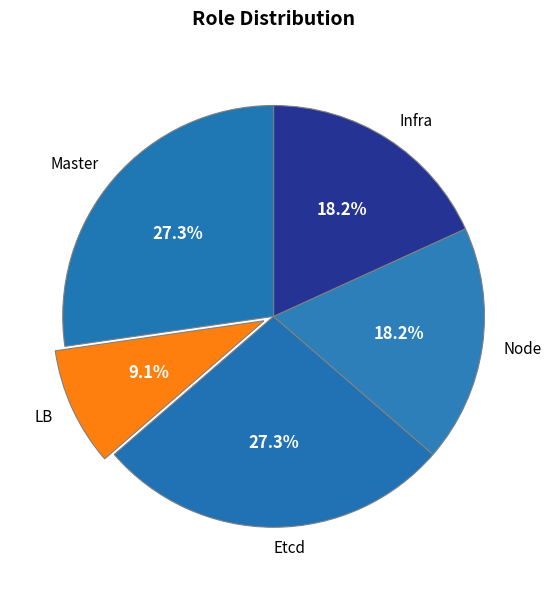

True or false: Infra accounts for 24% of the total.

False